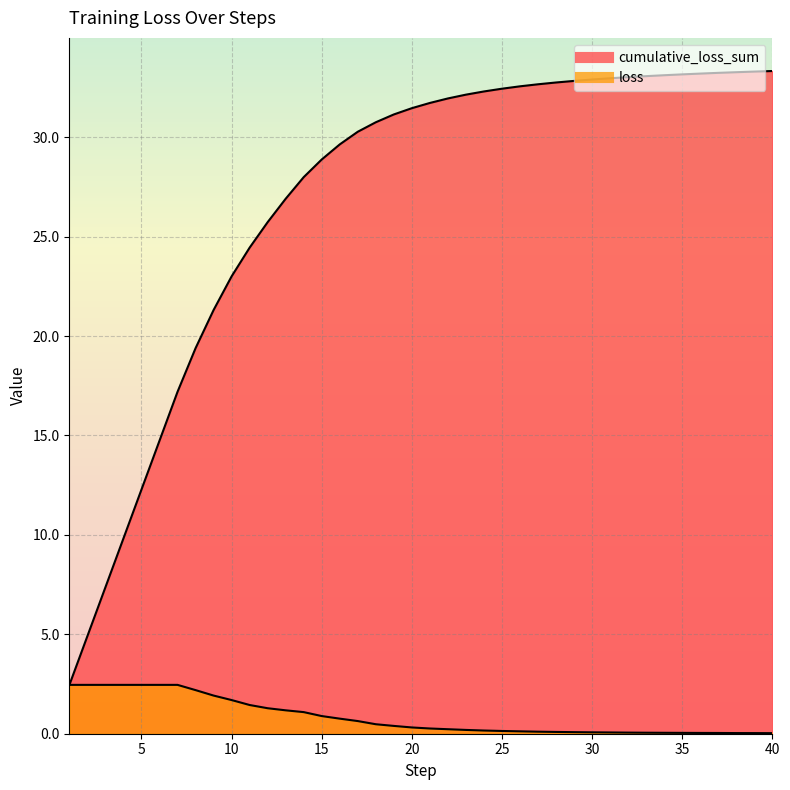

Between 31 and 11, which is larger?

31